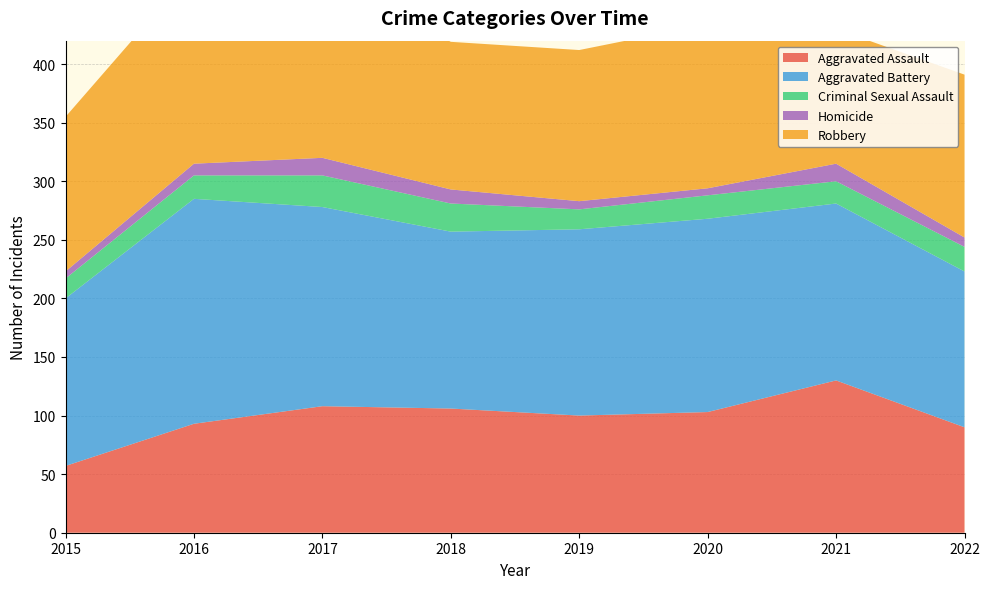

Reading left to right, transcribe all the data shown in this chart.

Aggravated Assault: 2015=57	2016=93	2017=108	2018=106	2019=100	2020=103	2021=130	2022=90
Aggravated Battery: 2015=143	2016=192	2017=170	2018=151	2019=159	2020=165	2021=151	2022=133
Criminal Sexual Assault: 2015=17	2016=20	2017=27	2018=24	2019=17	2020=20	2021=19	2022=21
Homicide: 2015=6	2016=10	2017=15	2018=12	2019=7	2020=6	2021=15	2022=8
Robbery: 2015=132	2016=166	2017=160	2018=126	2019=129	2020=140	2021=115	2022=139